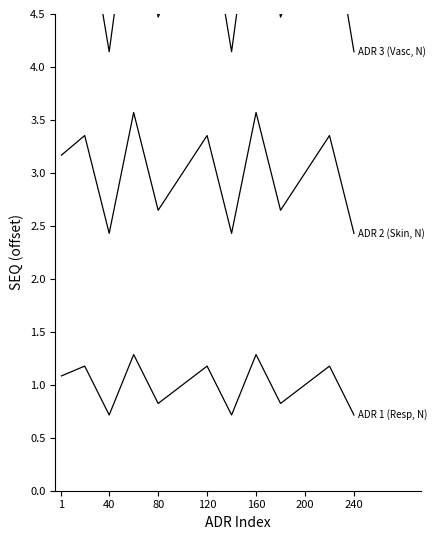

Is the value of ADR 2 (Skin, N) at 12 greater than the value of ADR 1 (Resp, N) at 40?

Yes